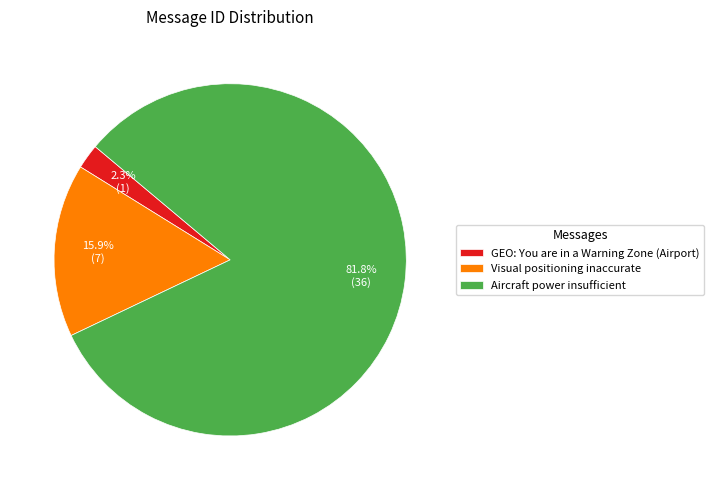

To the nearest percent, what percentage of the pie is Aircraft power insufficient?

82%